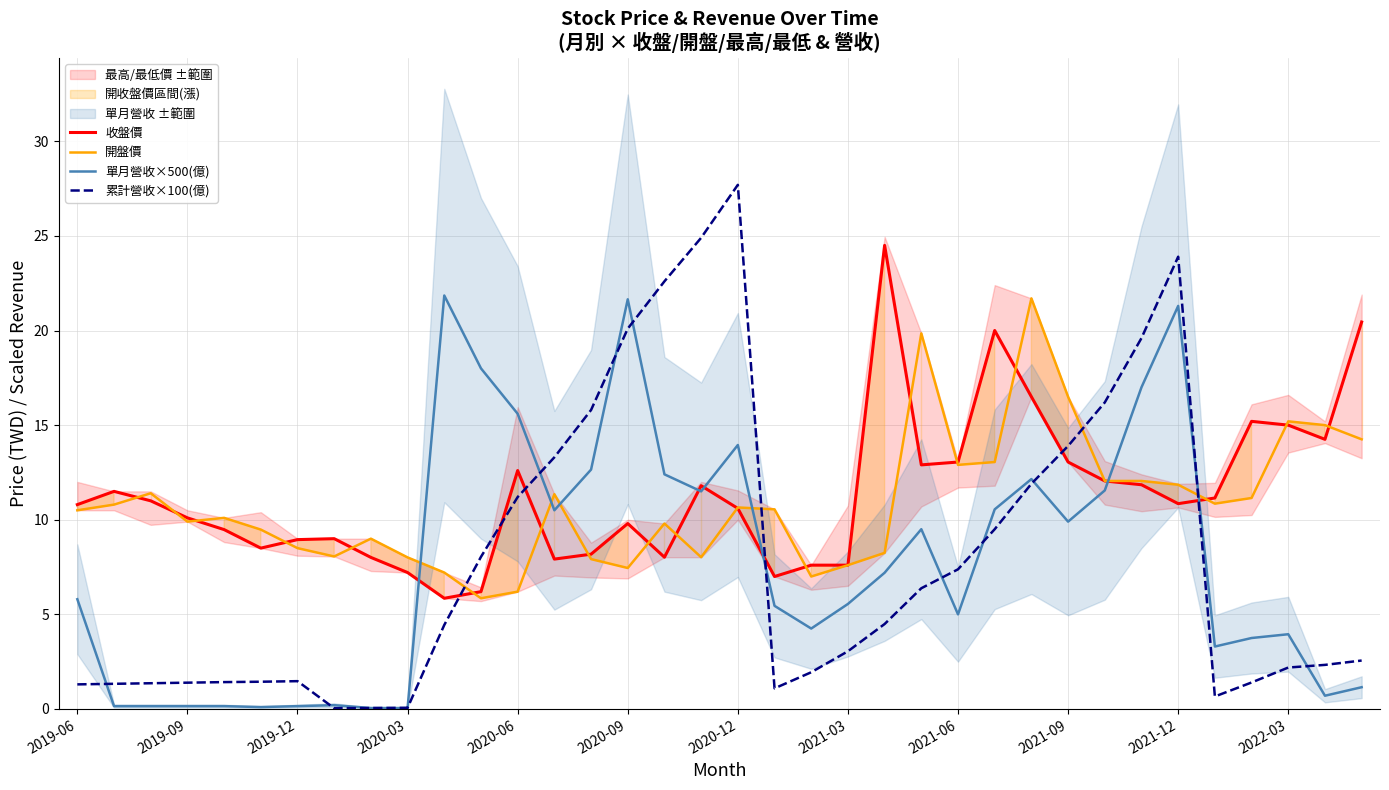

What is the value of the 收盤價 point at the 15th from the left?

8.2